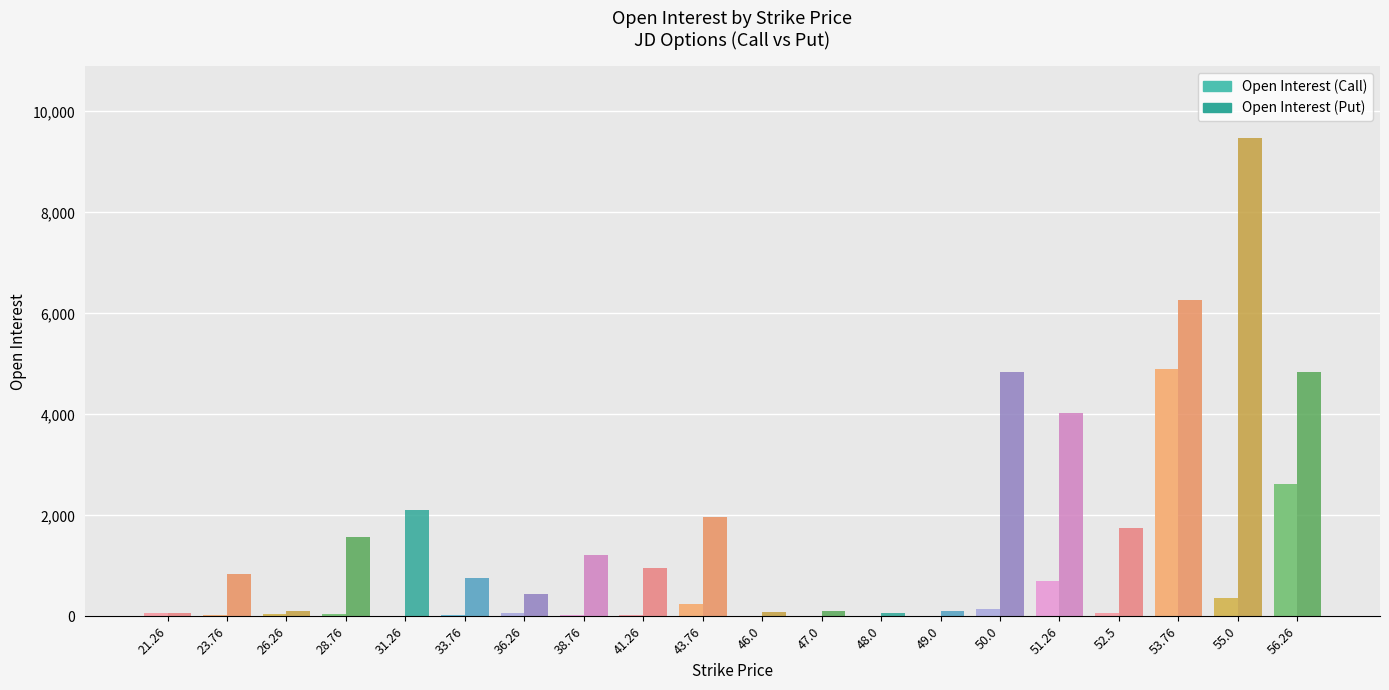

What is the approximate value of Open Interest (Call) at 23.76, to the nearest 50?

50